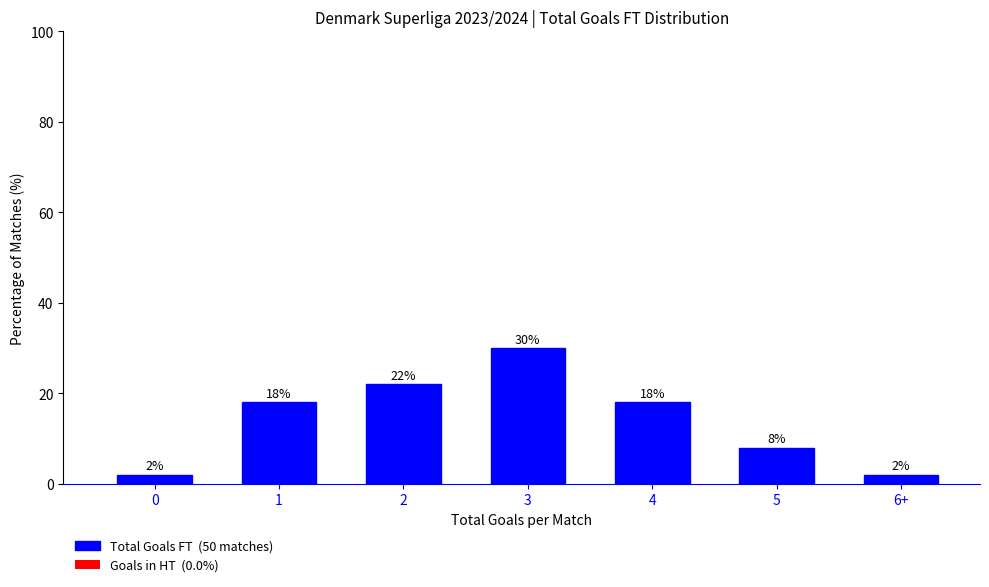

Reading right to left, transcribe all the data shown in this chart.

2	8	18	30	22	18	2